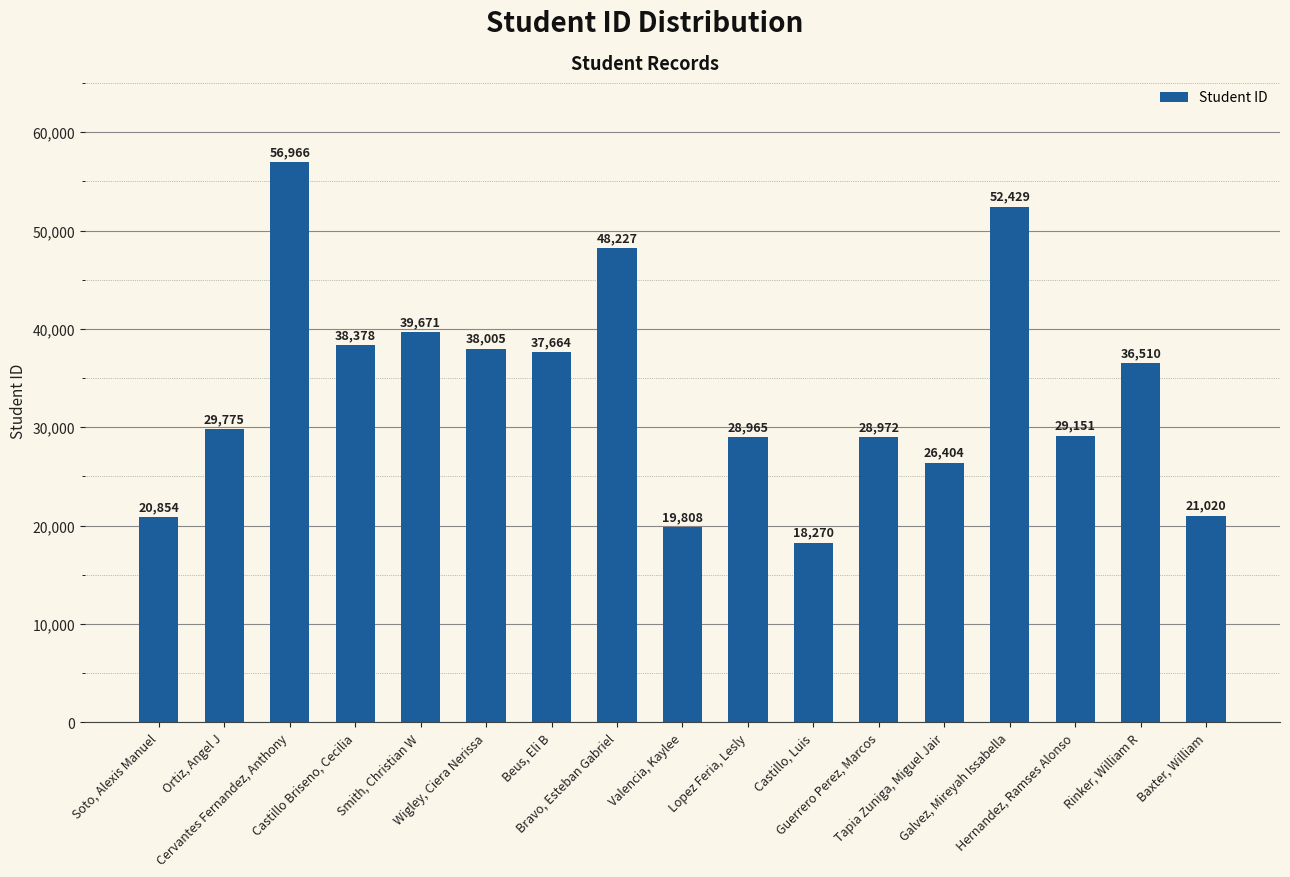

Rank the categories by value from highest to lowest.

Cervantes Fernandez, Anthony, Galvez, Mireyah Issabella, Bravo, Esteban Gabriel, Smith, Christian W, Castillo Briseno, Cecilia, Wigley, Ciera Nerissa, Beus, Eli B, Rinker, William R, Ortiz, Angel J, Hernandez, Ramses Alonso, Guerrero Perez, Marcos, Lopez Feria, Lesly, Tapia Zuniga, Miguel Jair, Baxter, William, Soto, Alexis Manuel, Valencia, Kaylee, Castillo, Luis